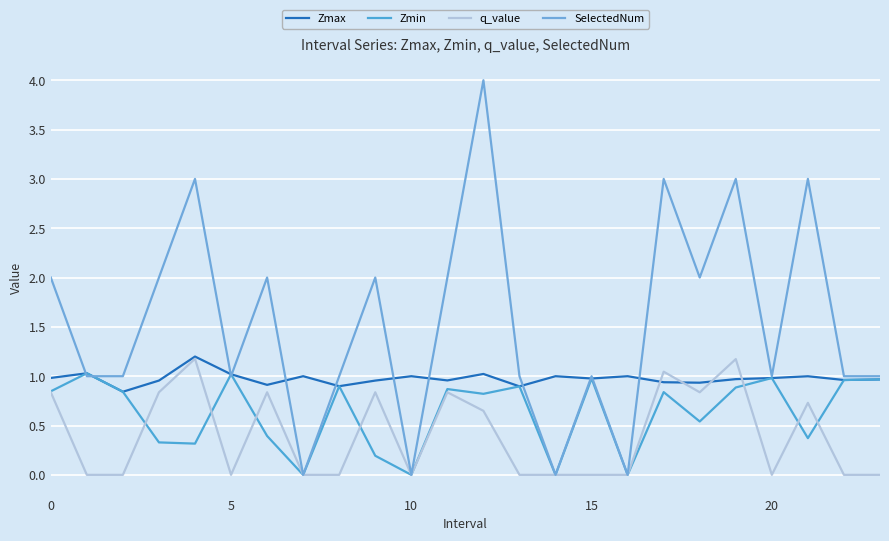

Reading right to left, extract all data points from this chart.

Zmax: 1.0	1.0	1.0	1.0	1.0	0.9	0.9	1.0	1.0	1.0	0.9	1.0	1.0	1.0	1.0	0.9	1.0	0.9	1.0	1.2	1.0	0.8	1.0	1.0
Zmin: 1.0	1.0	0.4	1.0	0.9	0.5	0.8	0.0	1.0	0.0	0.9	0.8	0.9	0.0	0.2	0.9	0.0	0.4	1.0	0.3	0.3	0.8	1.0	0.8
q_value: -0.0	-0.0	0.7	-0.0	1.2	0.8	1.0	0.0	-0.0	0.0	-0.0	0.6	0.8	0.0	0.8	-0.0	0.0	0.8	-0.0	1.2	0.8	-0.0	-0.0	0.8
SelectedNum: 1.0	1.0	3.0	1.0	3.0	2.0	3.0	0.0	1.0	0.0	1.0	4.0	2.0	0.0	2.0	1.0	0.0	2.0	1.0	3.0	2.0	1.0	1.0	2.0